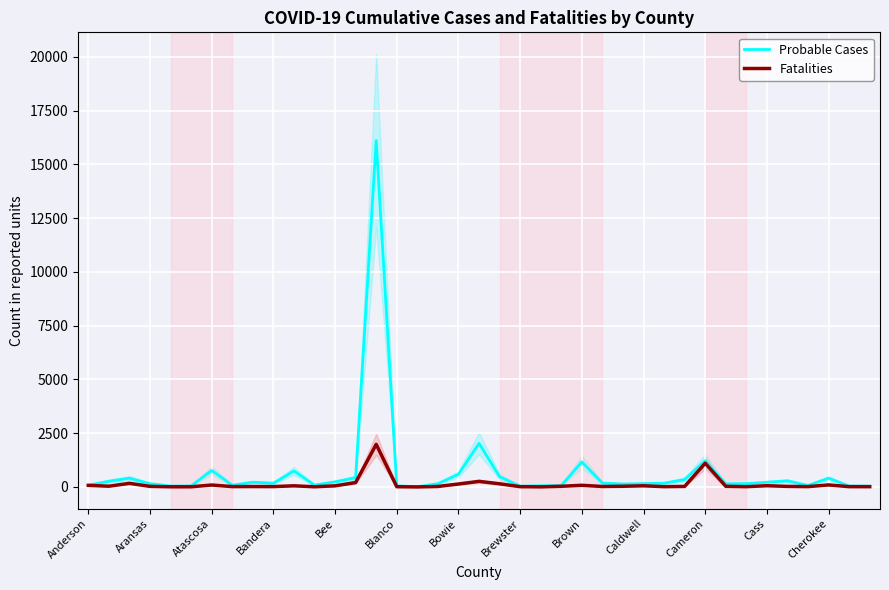

What are all the series names shown in the legend?

Probable Cases, Fatalities